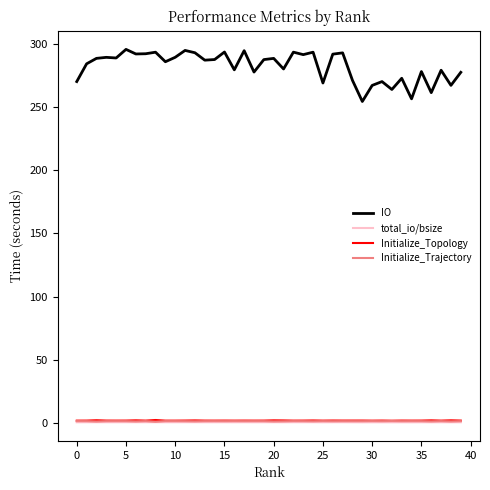

What is the greatest value displayed?

295.5